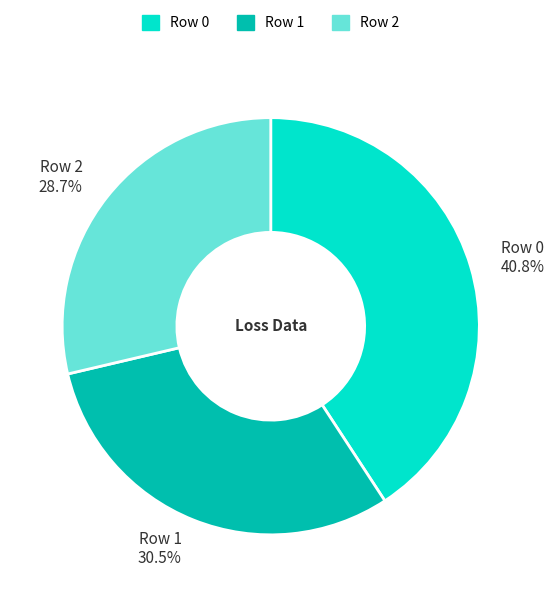

True or false: Row 1 accounts for 41% of the total.

False